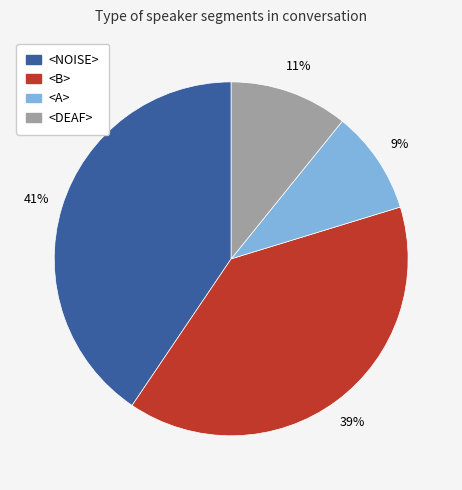

How many segments does this pie chart have?

4